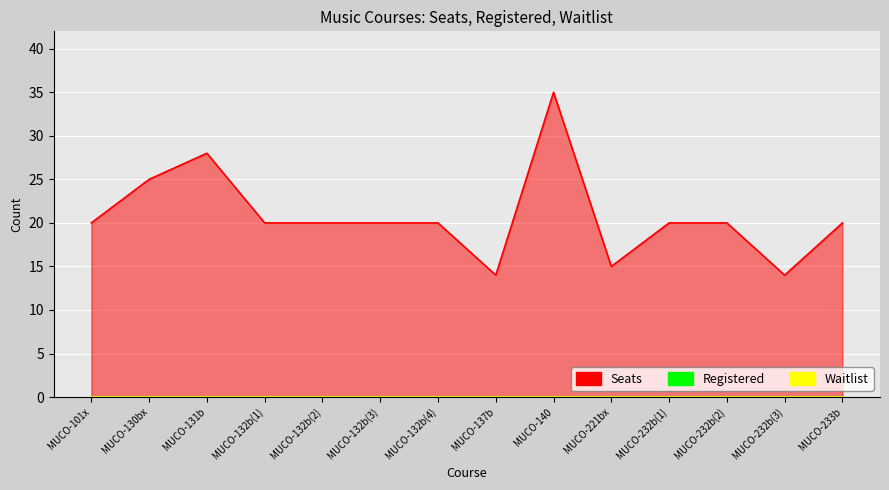

Reading left to right, list all the values displayed in this chart.

Seats: 20	25	28	20	20	20	20	14	35	15	20	20	14	20
Registered: 0	0	0	0	0	0	0	0	0	0	0	0	0	0
Waitlist: 0	0	0	0	0	0	0	0	0	0	0	0	0	0